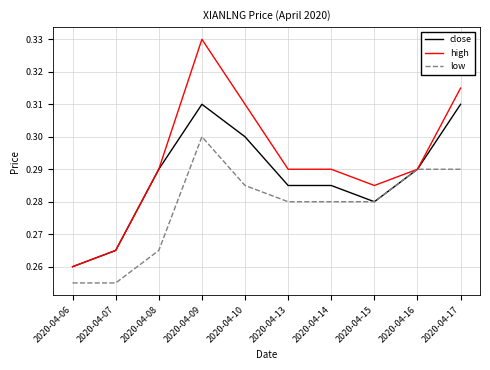

Which series has the widest spread of values?

high